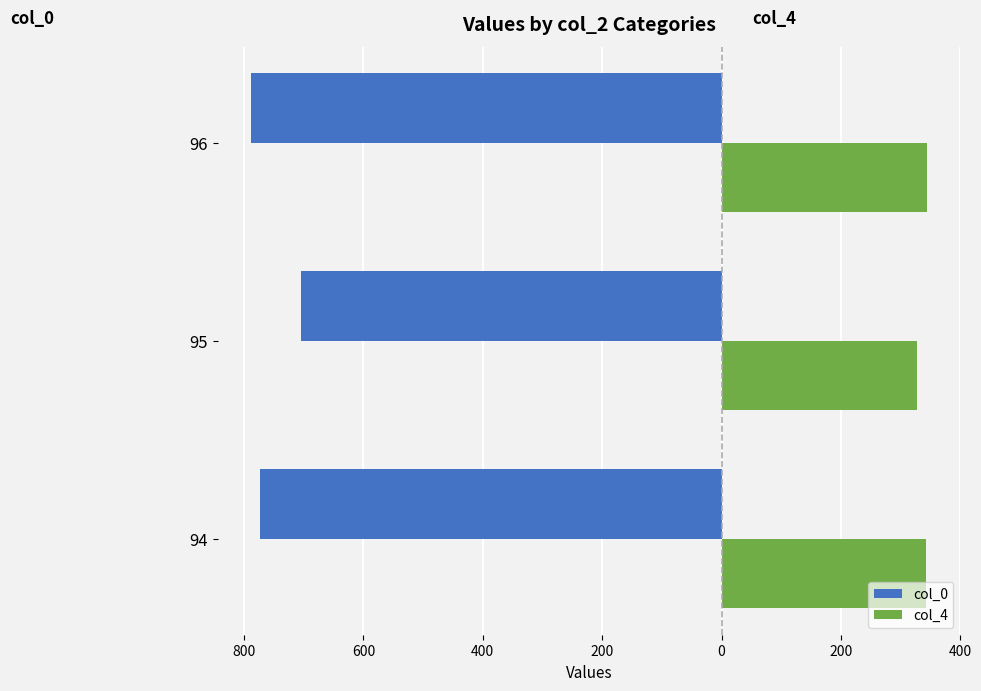

What is the maximum value shown in the chart?

343.5